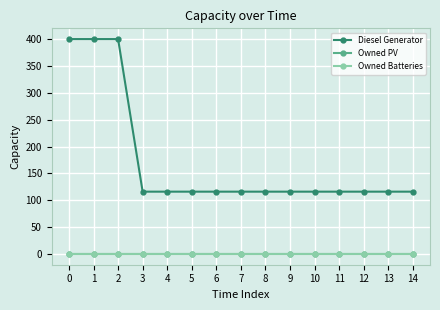

Does the chart have visible grid lines?

Yes